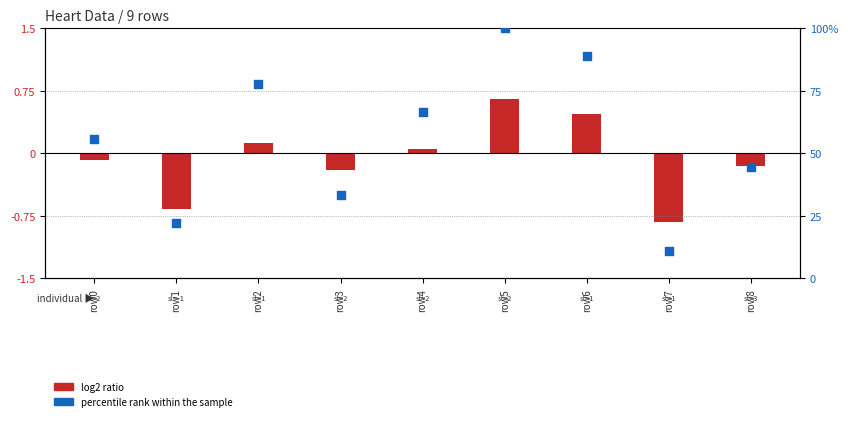

At how many categories does at least one series exceed 54?

5